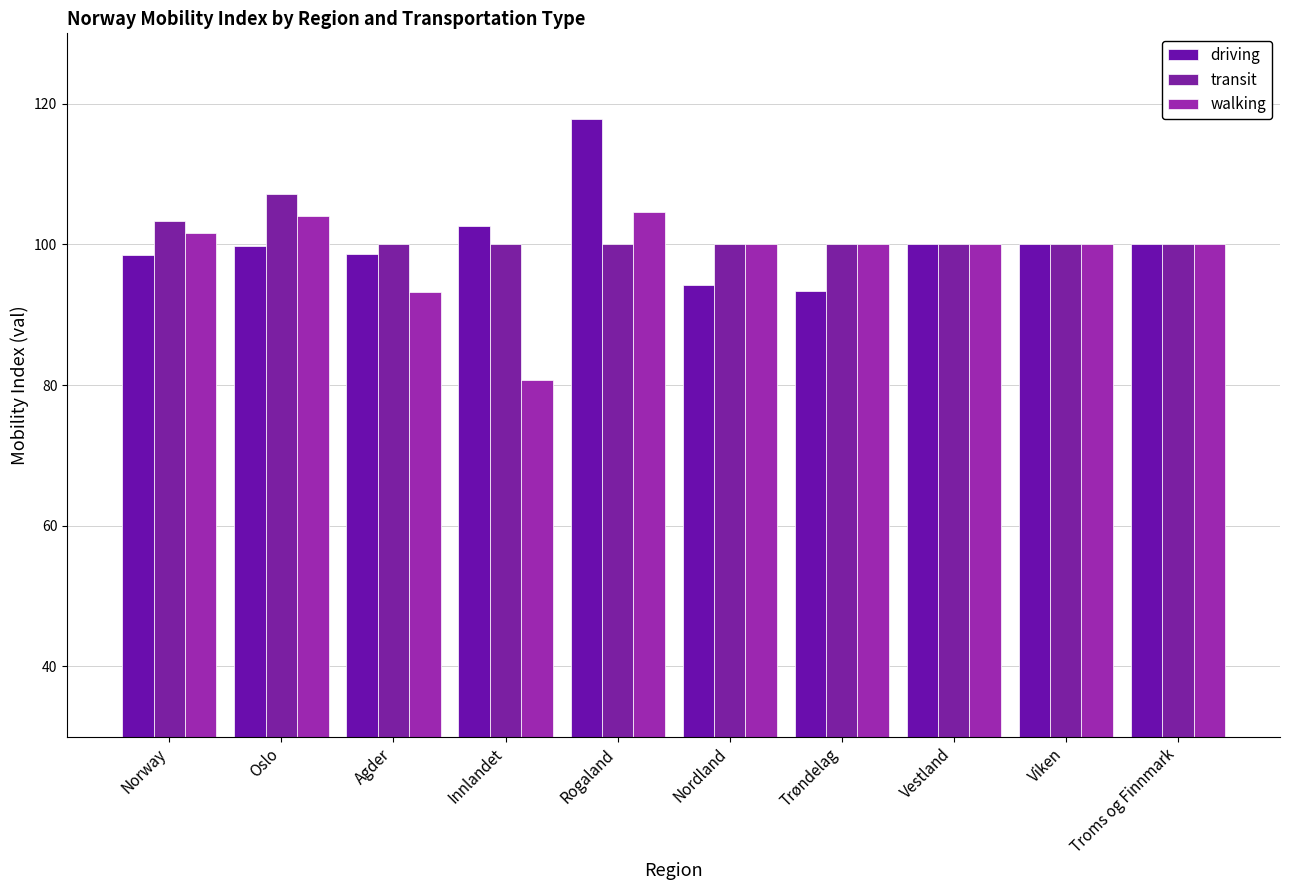

How many categories are shown in the chart?

10